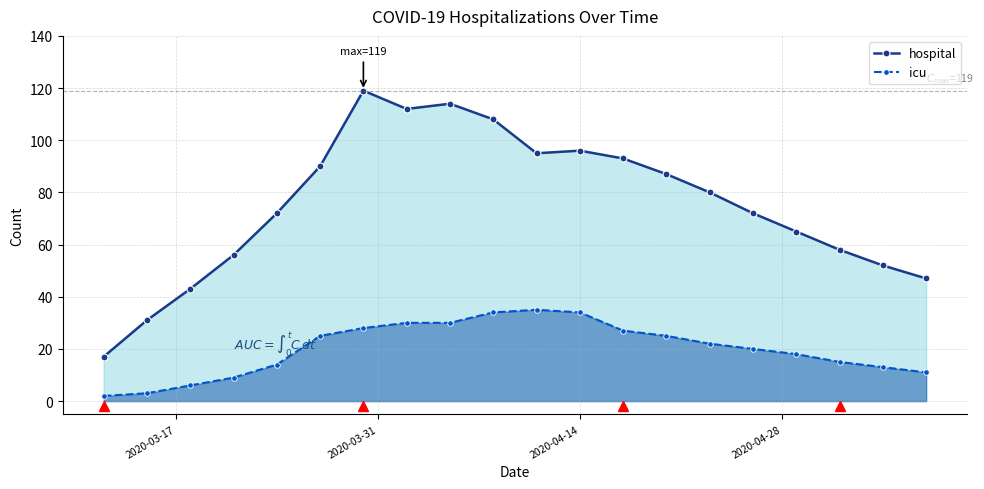

What is the greatest value displayed?

119